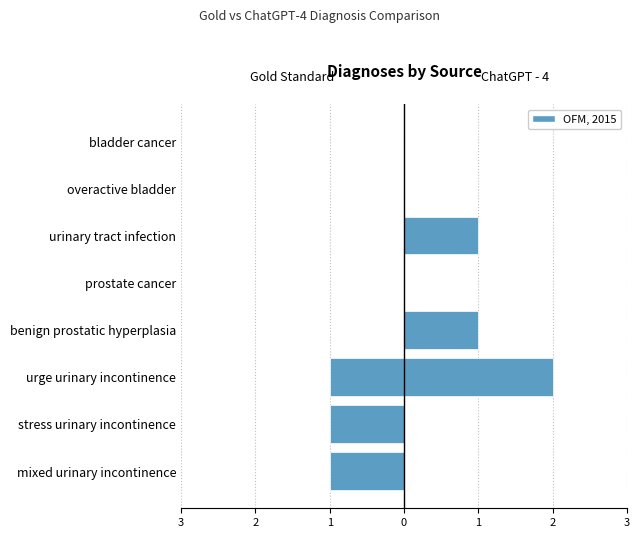

Is it true that ChatGPT - 4 equals 1 at urinary tract infection?

True